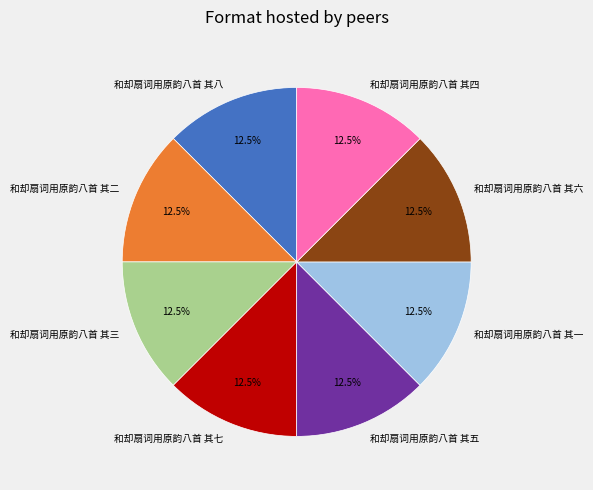

Combined, what portion of the pie is 和却扇词用原韵八首 其一 and 和却扇词用原韵八首 其七?

25.0%